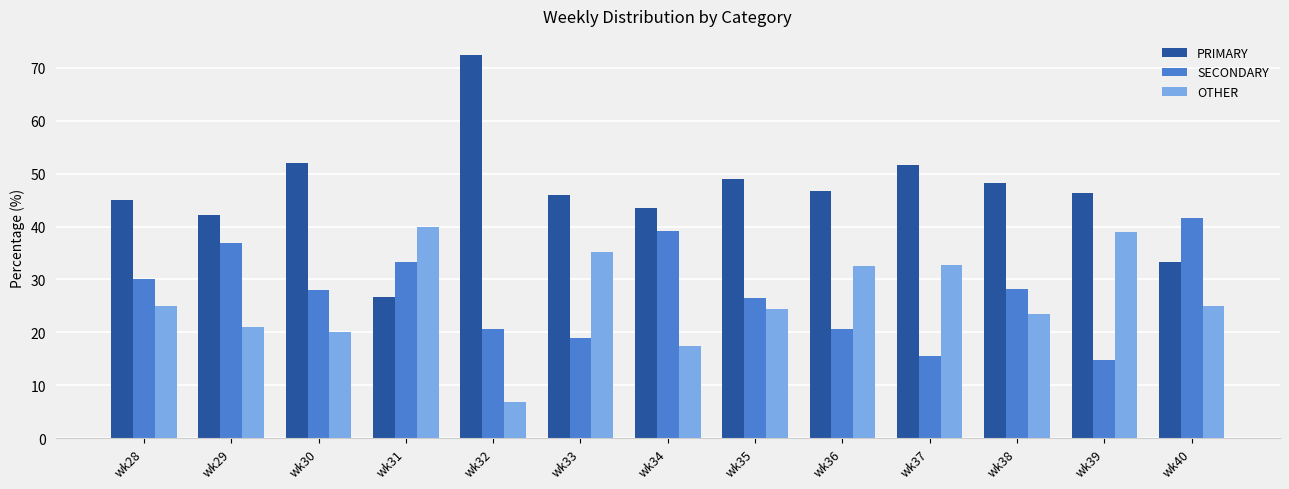

What is the spread (max minus min) of values at wk38?

24.7